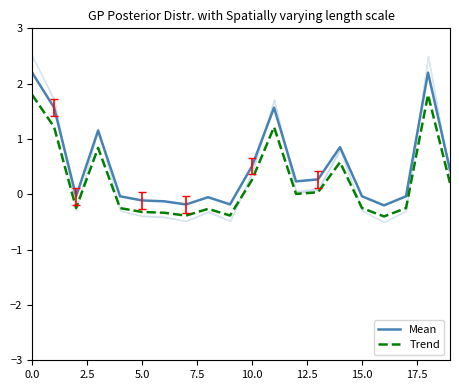

True or false: Mean and Trend intersect in this chart.

False